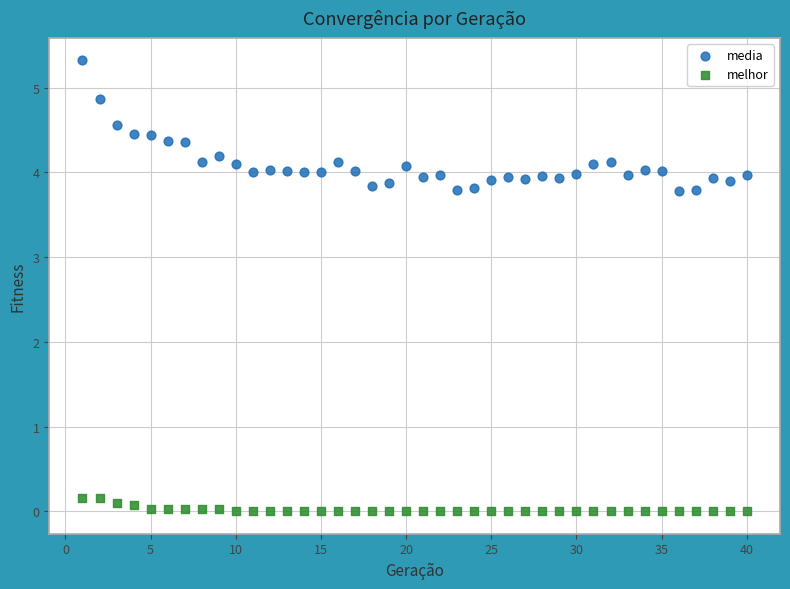

Across all data points, what is the range of Y values (max minus min)?

5.3